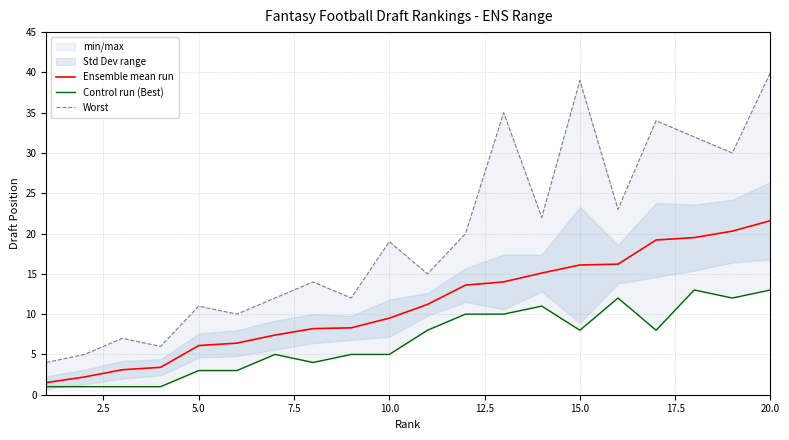

Which category has the highest value in the Ensemble mean run series?

20.0